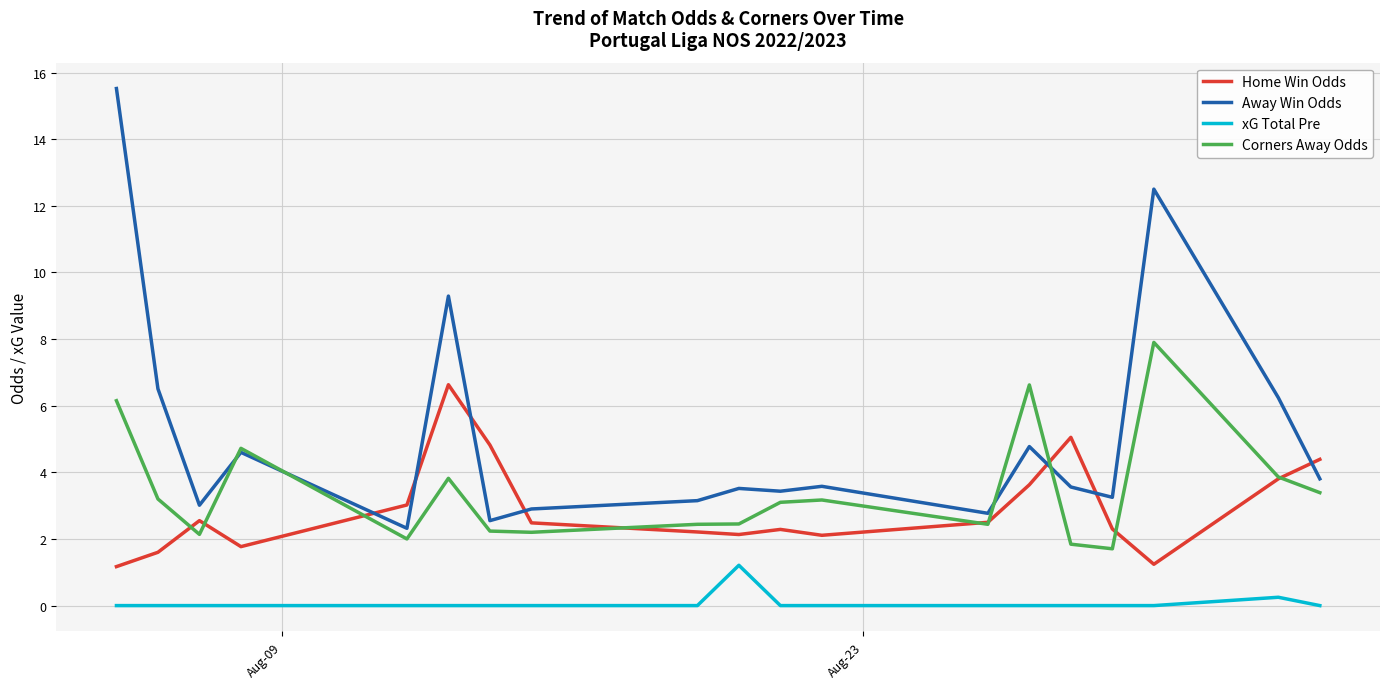

Count the number of data series in this chart.

4